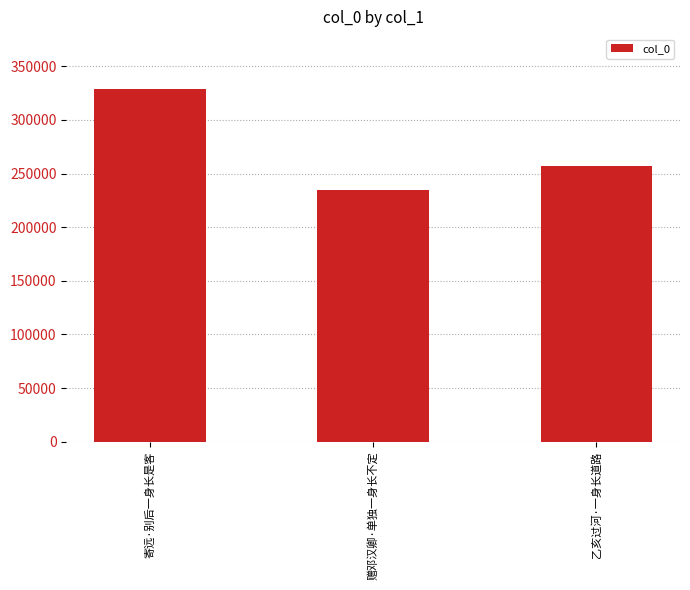

Between 乙亥过河·一身长道路 and 寄远·别后一身长是客, which is larger?

寄远·别后一身长是客